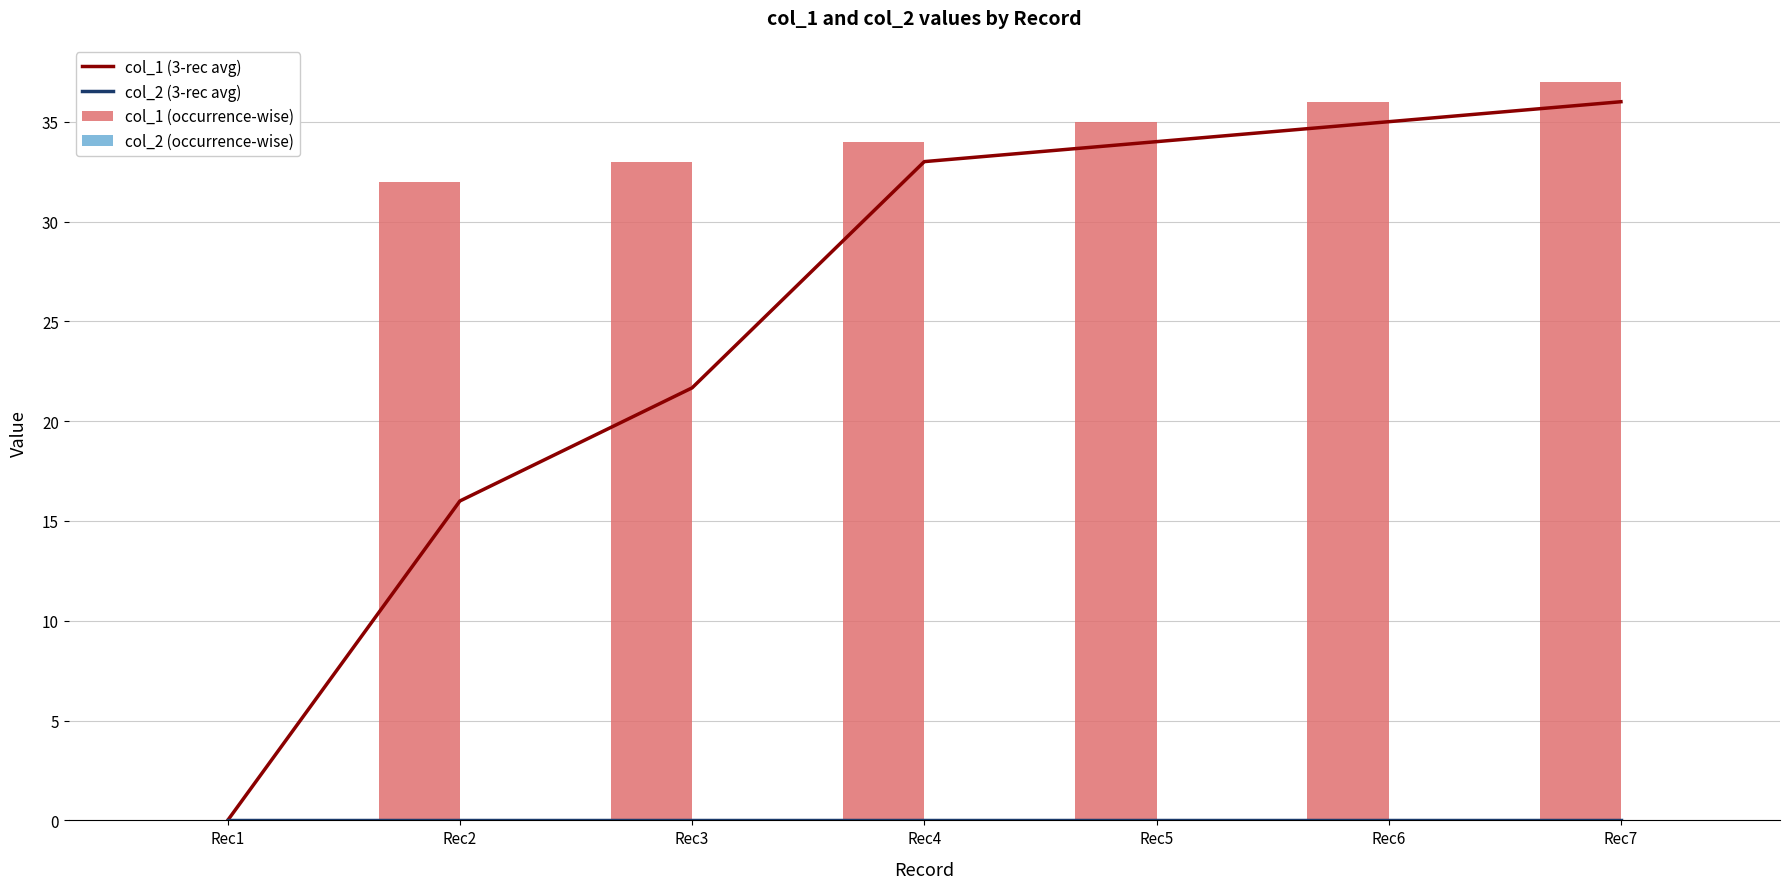

Rank the series by their maximum value, from lowest to highest.

col_2 (3-rec avg), col_2 (occurrence-wise), col_1 (3-rec avg), col_1 (occurrence-wise)